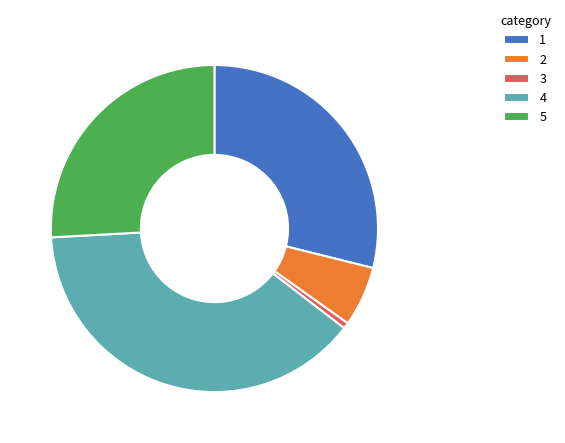

Which has a higher value, 1 or 4?

4